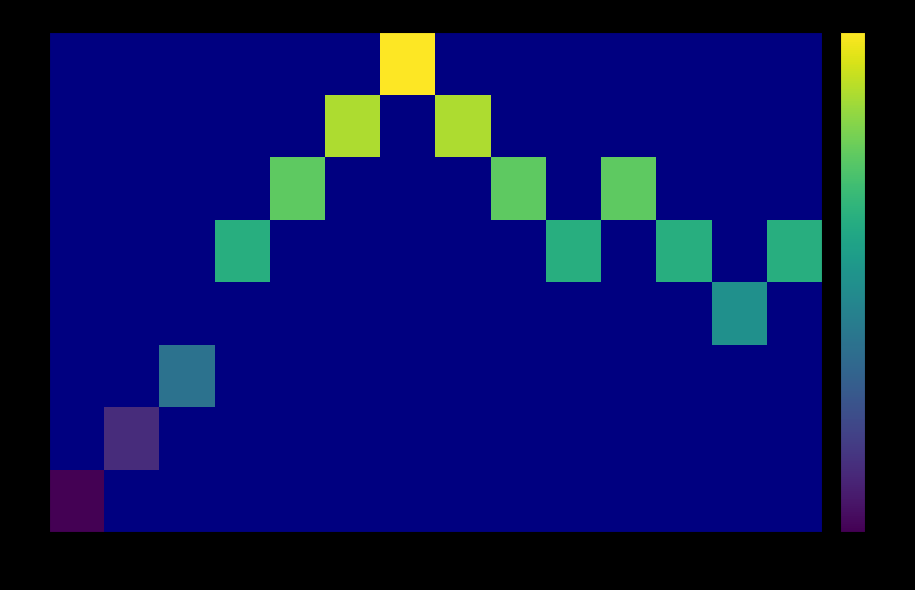

Rank the series by their average value, from highest to lowest.

row_0, row_1, row_2, row_3, row_4, row_5, row_6, row_7